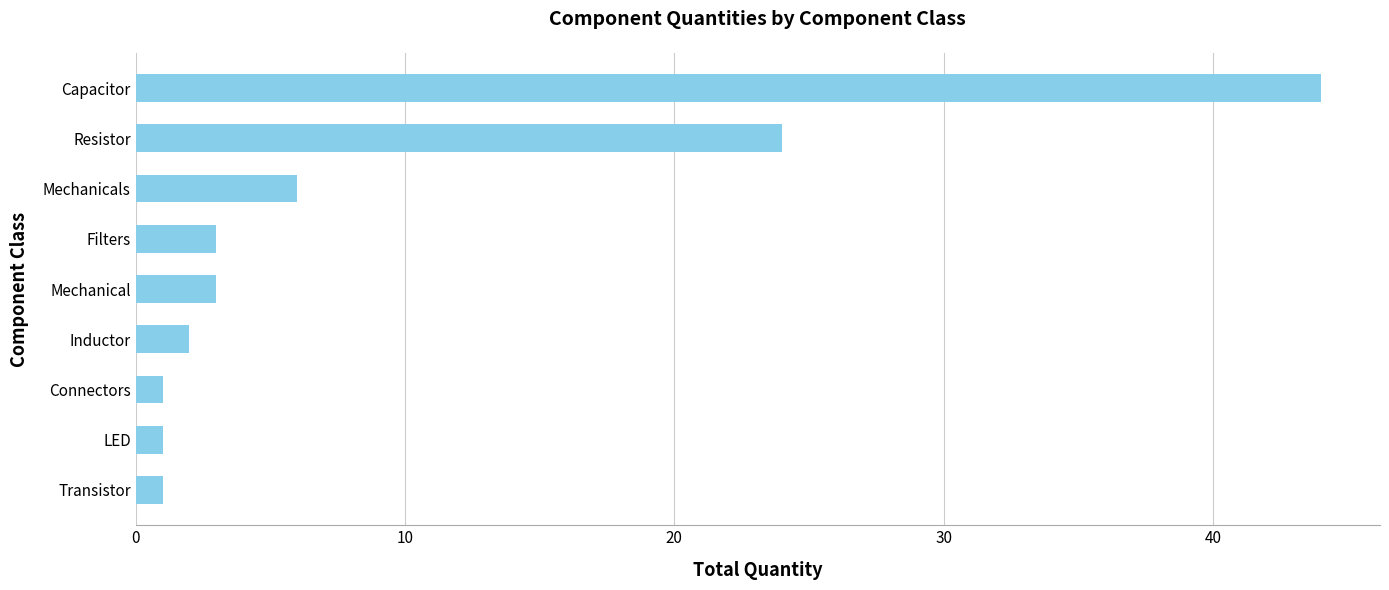

What is the ratio of the value at Connectors to the value at Inductor?

0.5